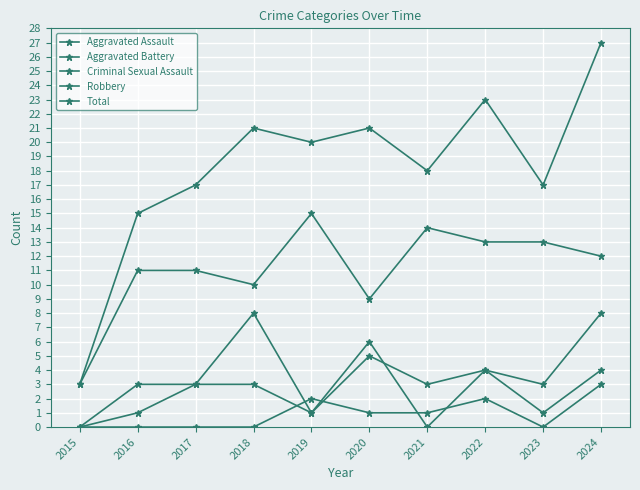

What is the maximum value for Criminal Sexual Assault?

3